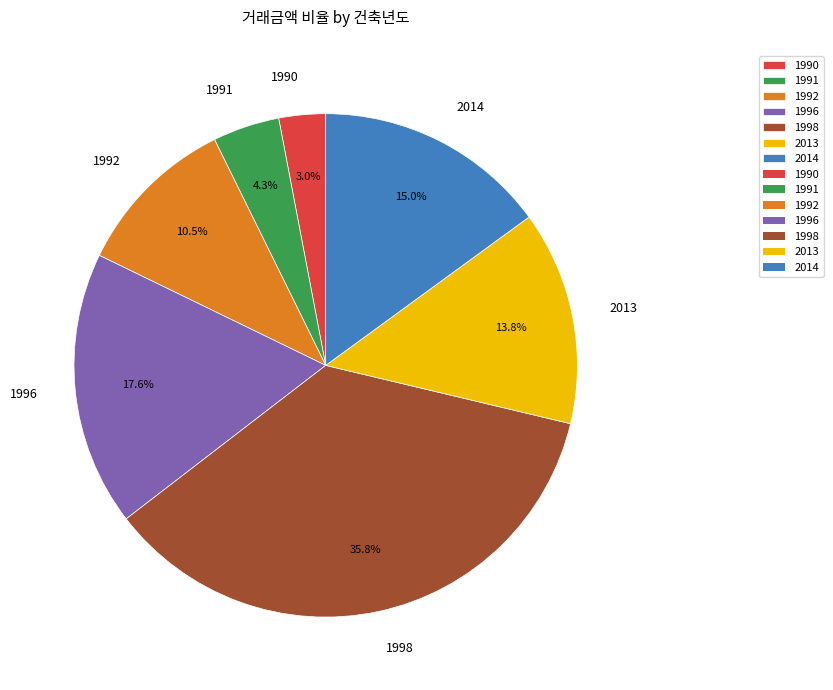

How many segments does this pie chart have?

7